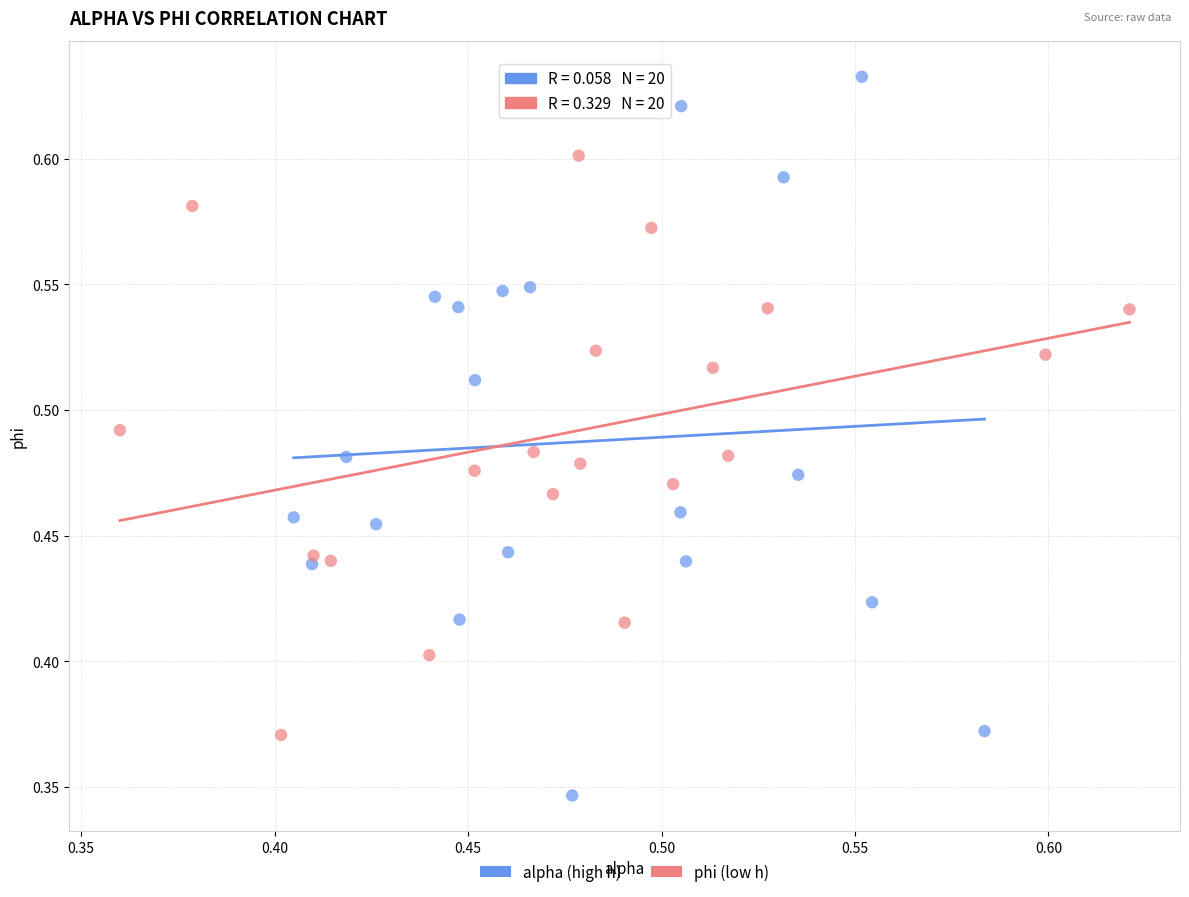

Which series has the widest spread of Y values?

alpha (high h)